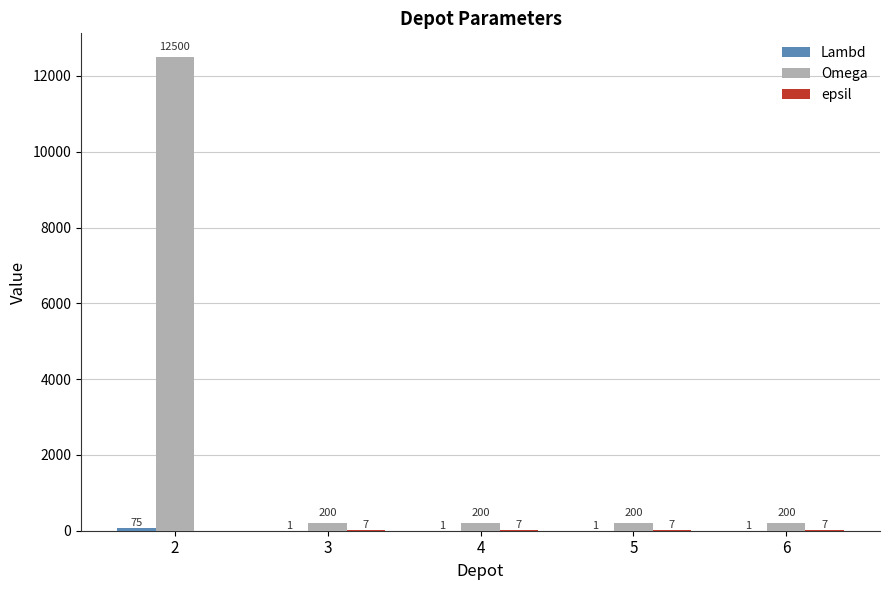

Which label corresponds to the largest value in the chart?

2